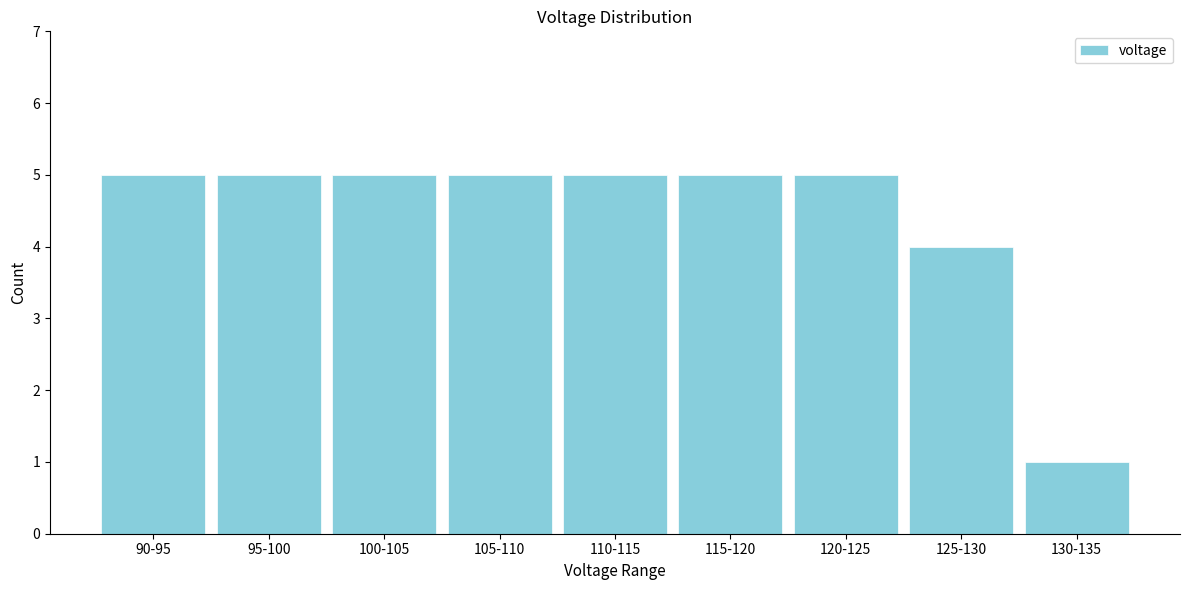

Reading left to right, transcribe all the data shown in this chart.

5	5	5	5	5	5	5	4	1